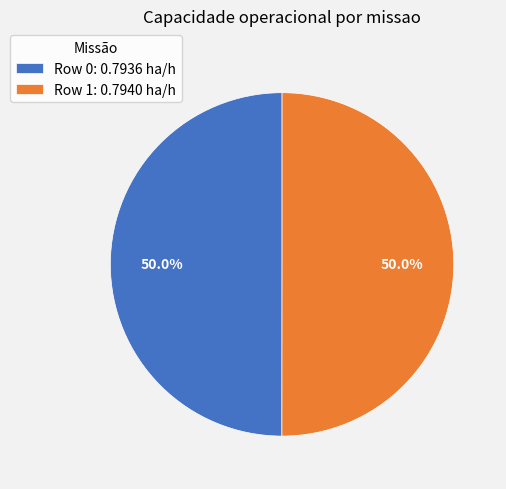

Count the number of slices in the pie.

2